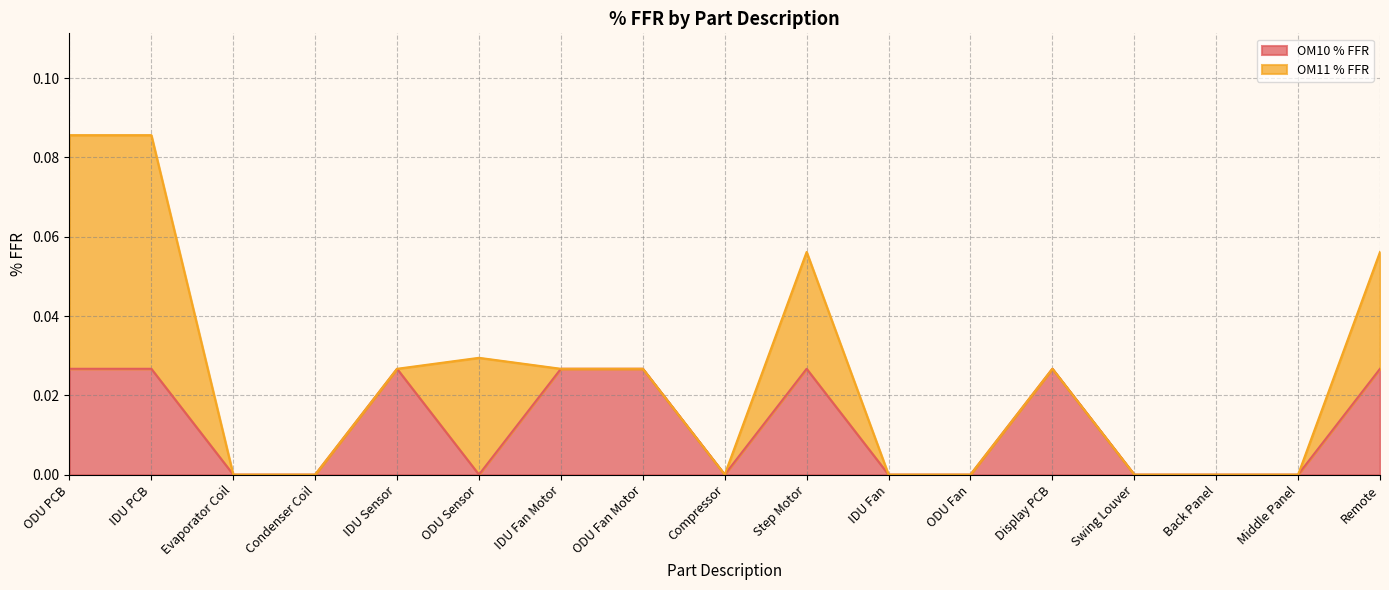

The value of OM10 % FFR at Evaporator Coil is 0.0. True or false?

True